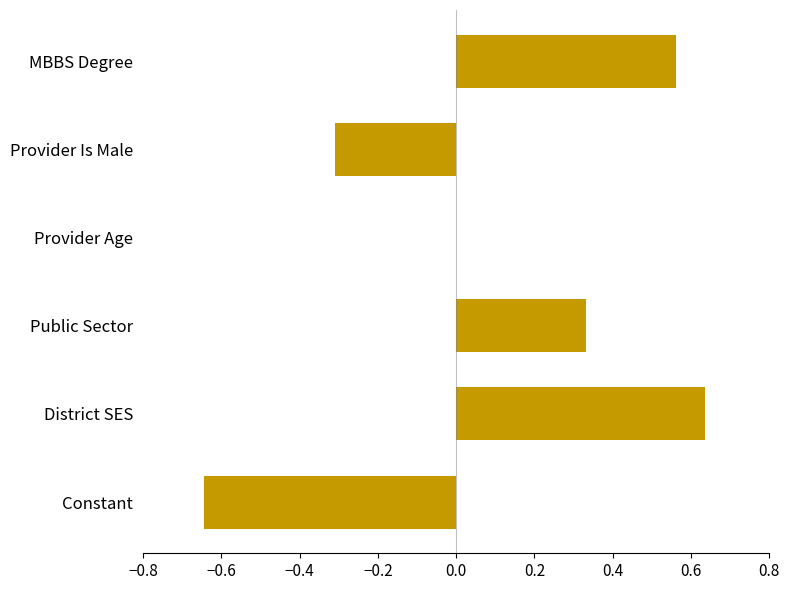

What is the change in value from Public Sector to Constant?

-1.0